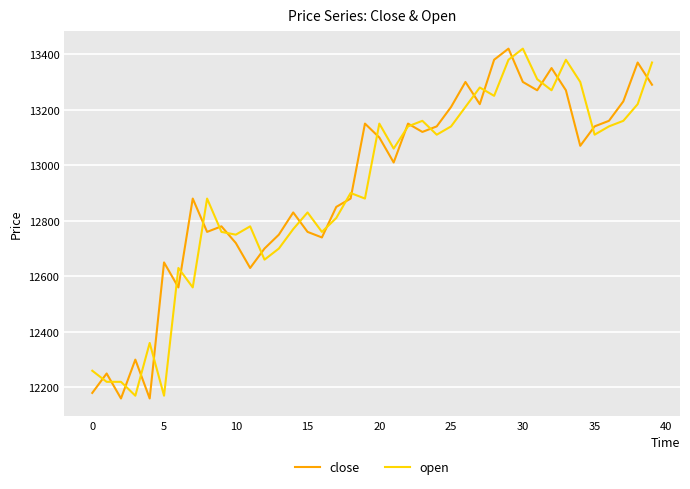

True or false: open and close cross at least once.

True